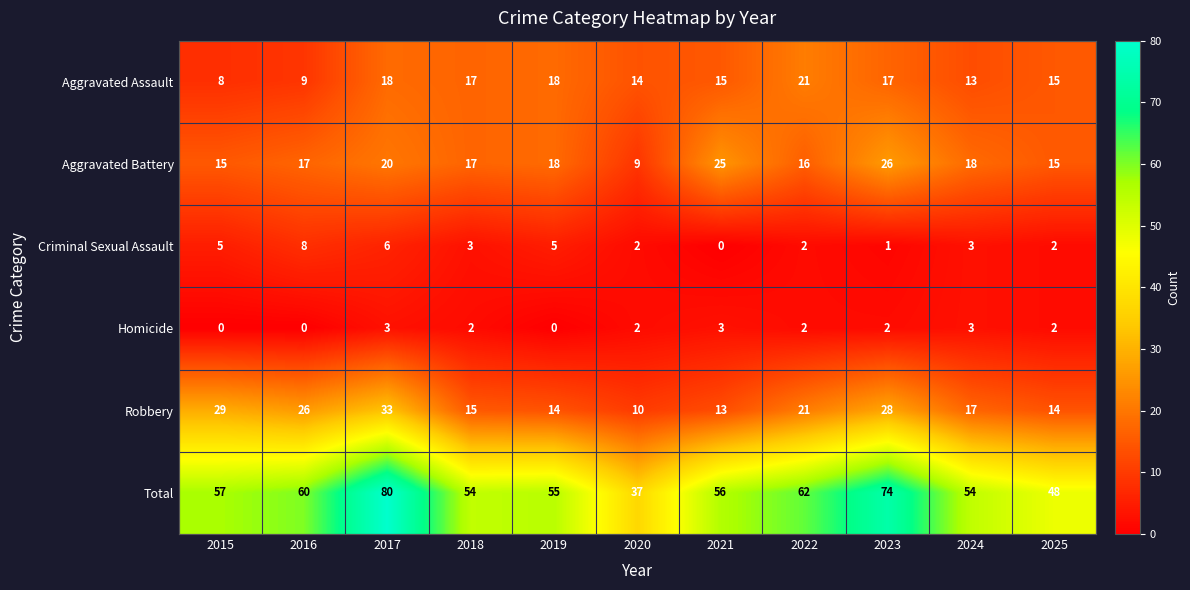

Is it true that Aggravated Battery equals 16 at 2022?

True